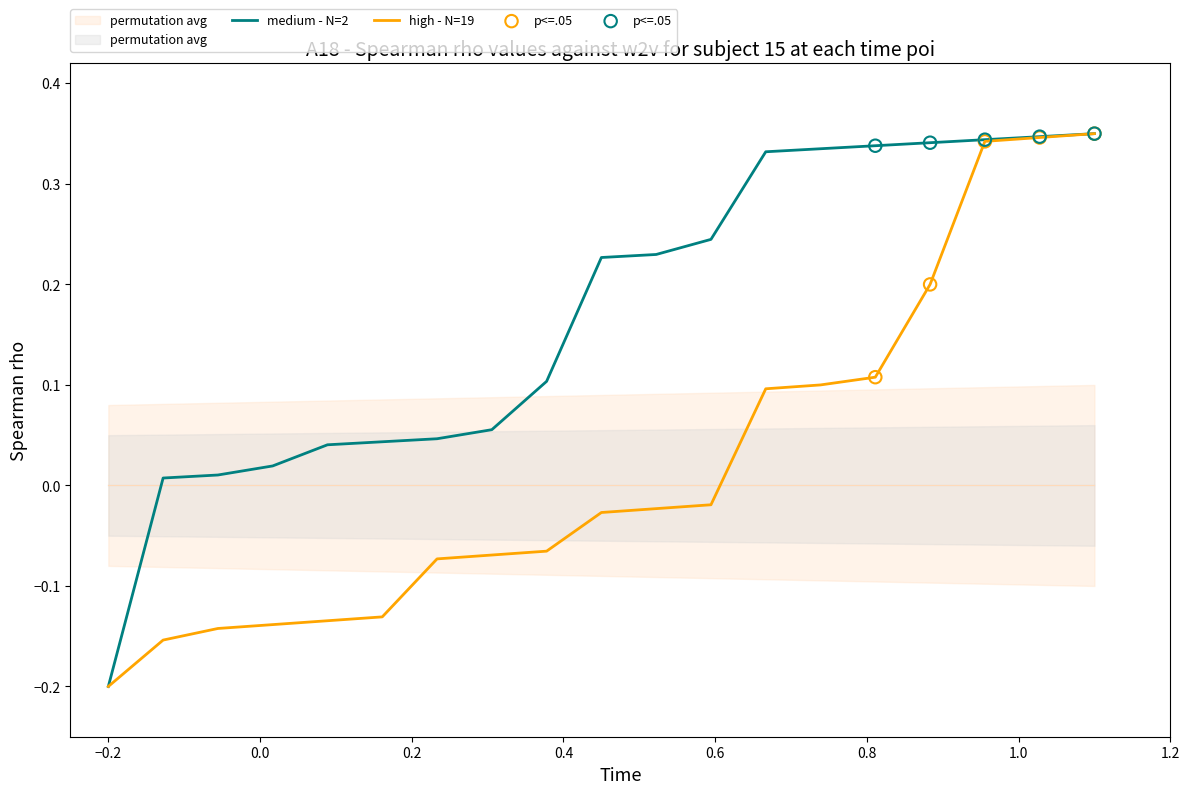

What are all the series names shown in the legend?

medium - N=2, high - N=19